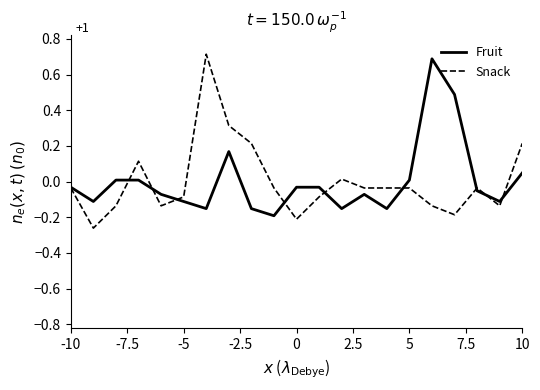

What is the maximum value shown in the chart?

0.7